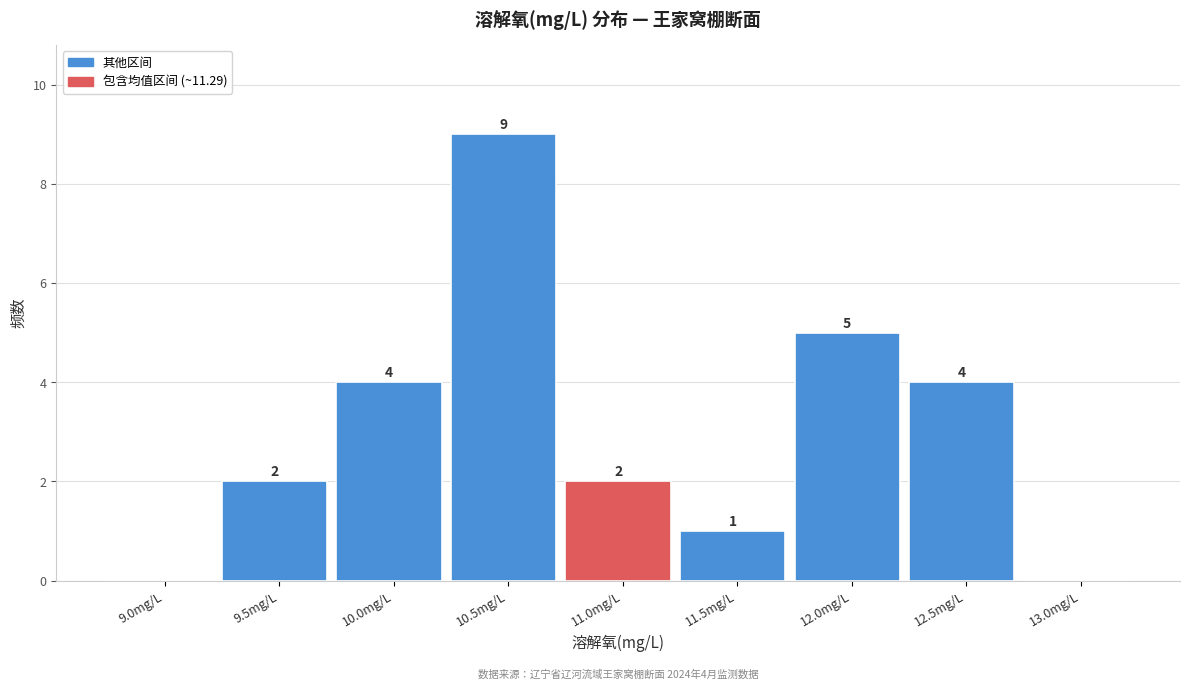

Reading right to left, transcribe all the data shown in this chart.

13.0mg/L=0	12.5mg/L=4	12.0mg/L=5	11.5mg/L=1	11.0mg/L=2	10.5mg/L=9	10.0mg/L=4	9.5mg/L=2	9.0mg/L=0